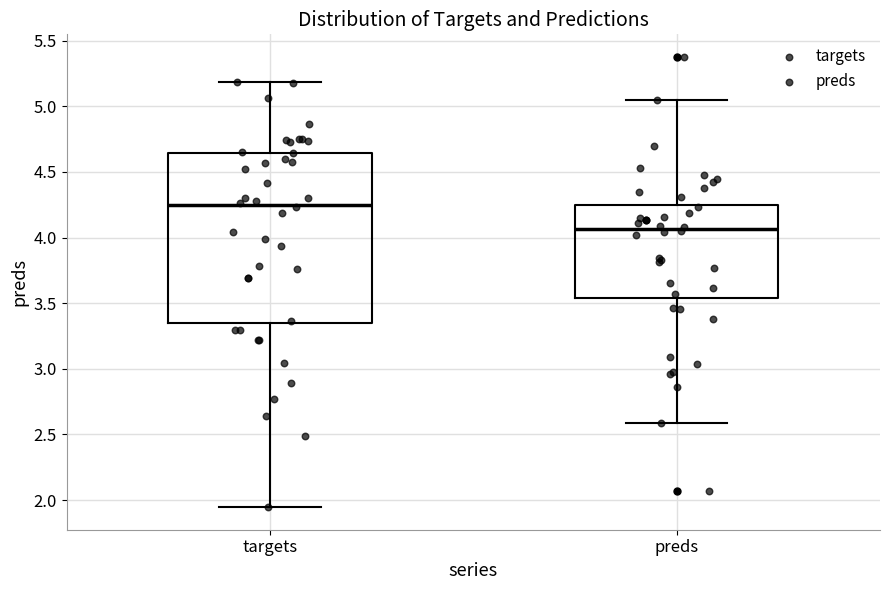

Reading left to right, transcribe this box plot: for each box, give where its median line is, the range the box spans, and where its two whiskers end, as read against the y-axis. The values are not printed on the chart, so give them approximately, as read against the axis.

targets: median 4.25, box 3.35 to 4.65, whiskers 1.95 to 5.20
preds: median 4.05, box 3.55 to 4.25, whiskers 2.60 to 5.05